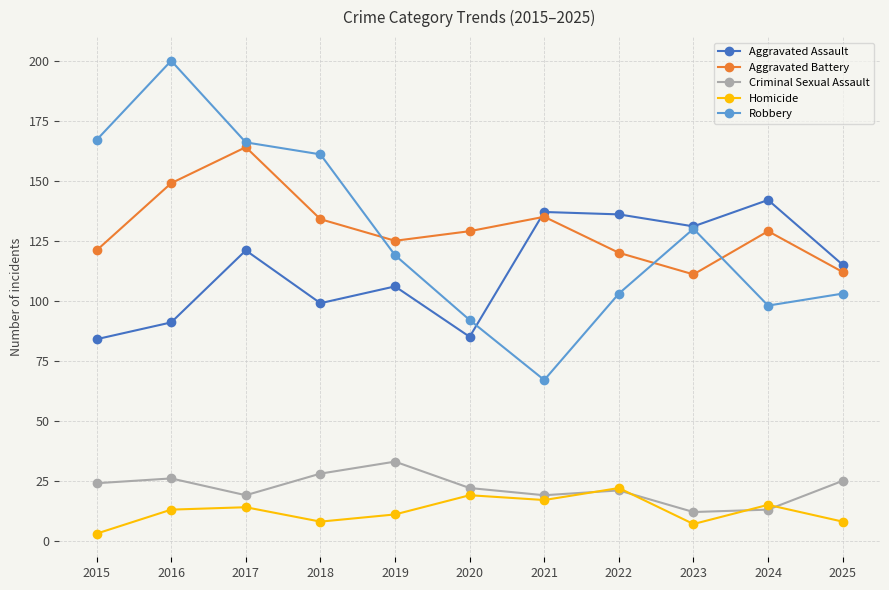

Reading left to right, extract all data points from this chart.

Aggravated Assault: 2015=84	2016=91	2017=121	2018=99	2019=106	2020=85	2021=137	2022=136	2023=131	2024=142	2025=115
Aggravated Battery: 2015=121	2016=149	2017=164	2018=134	2019=125	2020=129	2021=135	2022=120	2023=111	2024=129	2025=112
Criminal Sexual Assault: 2015=24	2016=26	2017=19	2018=28	2019=33	2020=22	2021=19	2022=21	2023=12	2024=13	2025=25
Homicide: 2015=3	2016=13	2017=14	2018=8	2019=11	2020=19	2021=17	2022=22	2023=7	2024=15	2025=8
Robbery: 2015=167	2016=200	2017=166	2018=161	2019=119	2020=92	2021=67	2022=103	2023=130	2024=98	2025=103